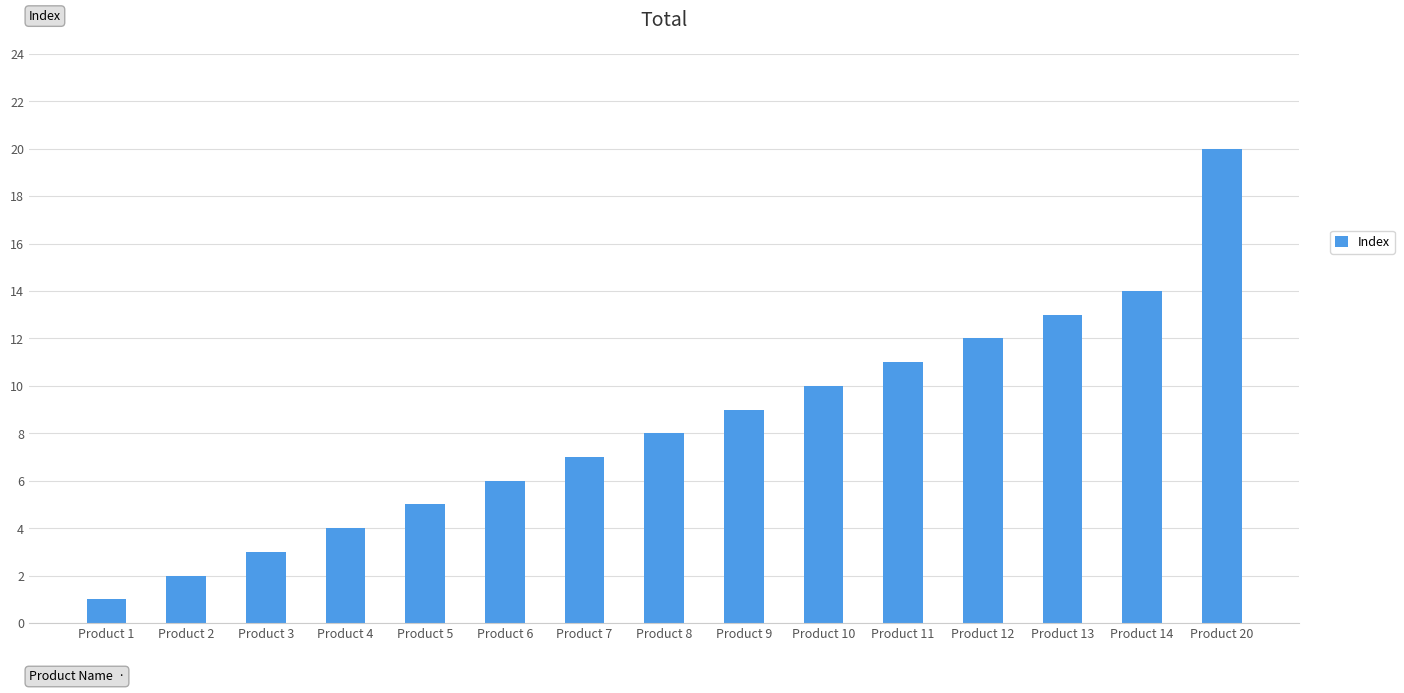

What is the change in value from Product 10 to Product 13?

+3